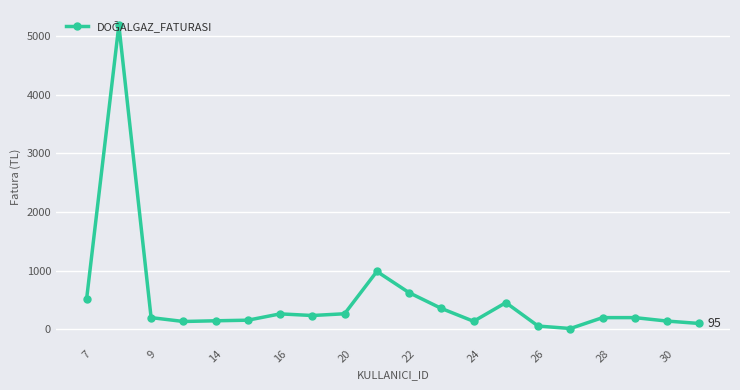

True or false: there are more than 1 points higher than both neighbors.

True